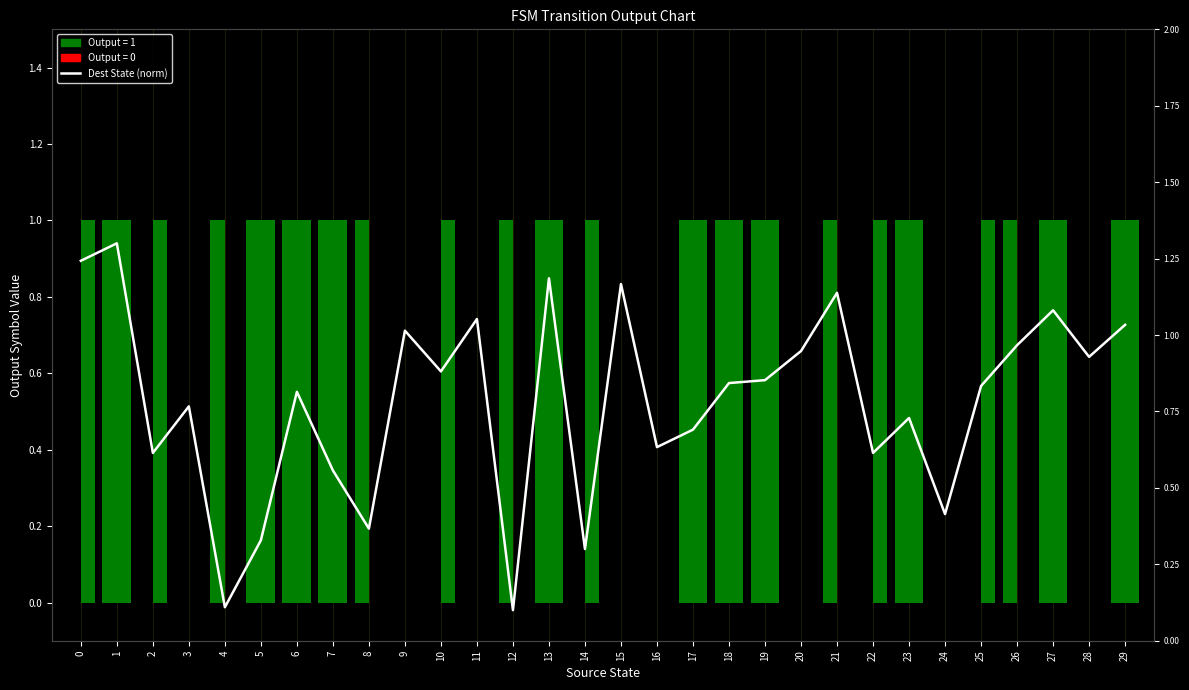

What is the sum of the output_1 (a) values at 8 and 20?

1.0